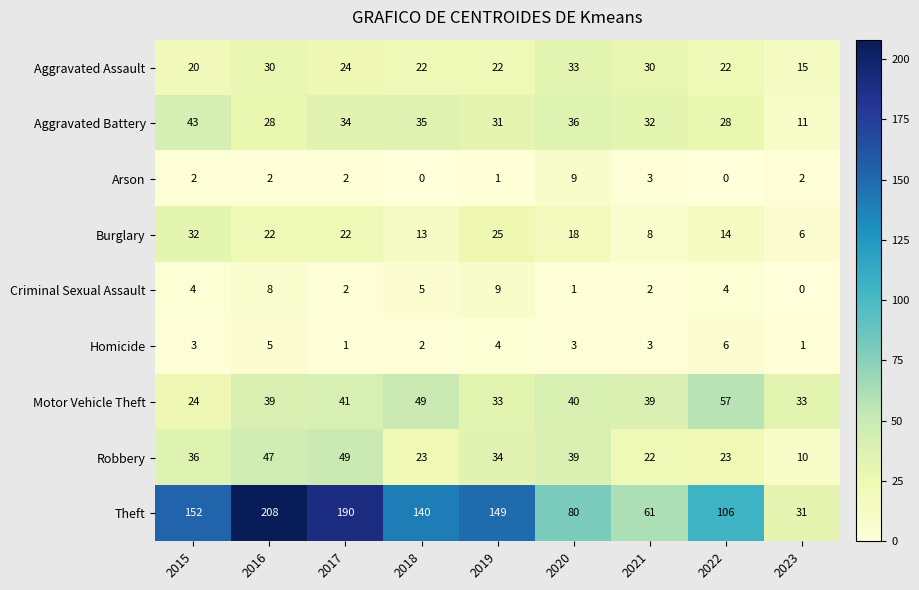

How many Aggravated Assault values are between 22 and 30?

6